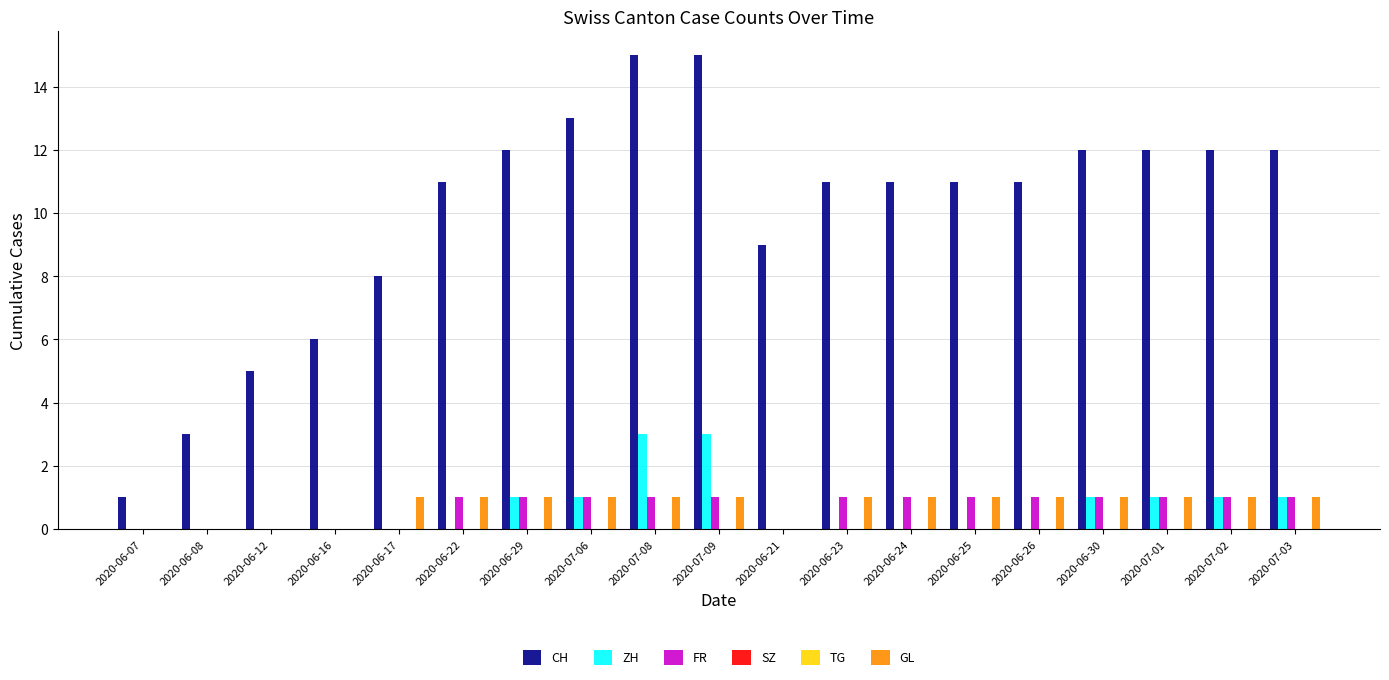

Reading left to right, what are all the values shown in this chart?

CH: 2020-06-07=1	2020-06-08=3	2020-06-12=5	2020-06-16=6	2020-06-17=8	2020-06-22=11	2020-06-29=12	2020-07-06=13	2020-07-08=15	2020-07-09=15	2020-06-21=9	2020-06-23=11	2020-06-24=11	2020-06-25=11	2020-06-26=11	2020-06-30=12	2020-07-01=12	2020-07-02=12	2020-07-03=12
ZH: 2020-06-07=0	2020-06-08=0	2020-06-12=0	2020-06-16=0	2020-06-17=0	2020-06-22=0	2020-06-29=1	2020-07-06=1	2020-07-08=3	2020-07-09=3	2020-06-21=0	2020-06-23=0	2020-06-24=0	2020-06-25=0	2020-06-26=0	2020-06-30=1	2020-07-01=1	2020-07-02=1	2020-07-03=1
FR: 2020-06-07=0	2020-06-08=0	2020-06-12=0	2020-06-16=0	2020-06-17=0	2020-06-22=1	2020-06-29=1	2020-07-06=1	2020-07-08=1	2020-07-09=1	2020-06-21=0	2020-06-23=1	2020-06-24=1	2020-06-25=1	2020-06-26=1	2020-06-30=1	2020-07-01=1	2020-07-02=1	2020-07-03=1
SZ: 2020-06-07=0	2020-06-08=0	2020-06-12=0	2020-06-16=0	2020-06-17=0	2020-06-22=0	2020-06-29=0	2020-07-06=0	2020-07-08=0	2020-07-09=0	2020-06-21=0	2020-06-23=0	2020-06-24=0	2020-06-25=0	2020-06-26=0	2020-06-30=0	2020-07-01=0	2020-07-02=0	2020-07-03=0
TG: 2020-06-07=0	2020-06-08=0	2020-06-12=0	2020-06-16=0	2020-06-17=0	2020-06-22=0	2020-06-29=0	2020-07-06=0	2020-07-08=0	2020-07-09=0	2020-06-21=0	2020-06-23=0	2020-06-24=0	2020-06-25=0	2020-06-26=0	2020-06-30=0	2020-07-01=0	2020-07-02=0	2020-07-03=0
GL: 2020-06-07=0	2020-06-08=0	2020-06-12=0	2020-06-16=0	2020-06-17=1	2020-06-22=1	2020-06-29=1	2020-07-06=1	2020-07-08=1	2020-07-09=1	2020-06-21=0	2020-06-23=1	2020-06-24=1	2020-06-25=1	2020-06-26=1	2020-06-30=1	2020-07-01=1	2020-07-02=1	2020-07-03=1